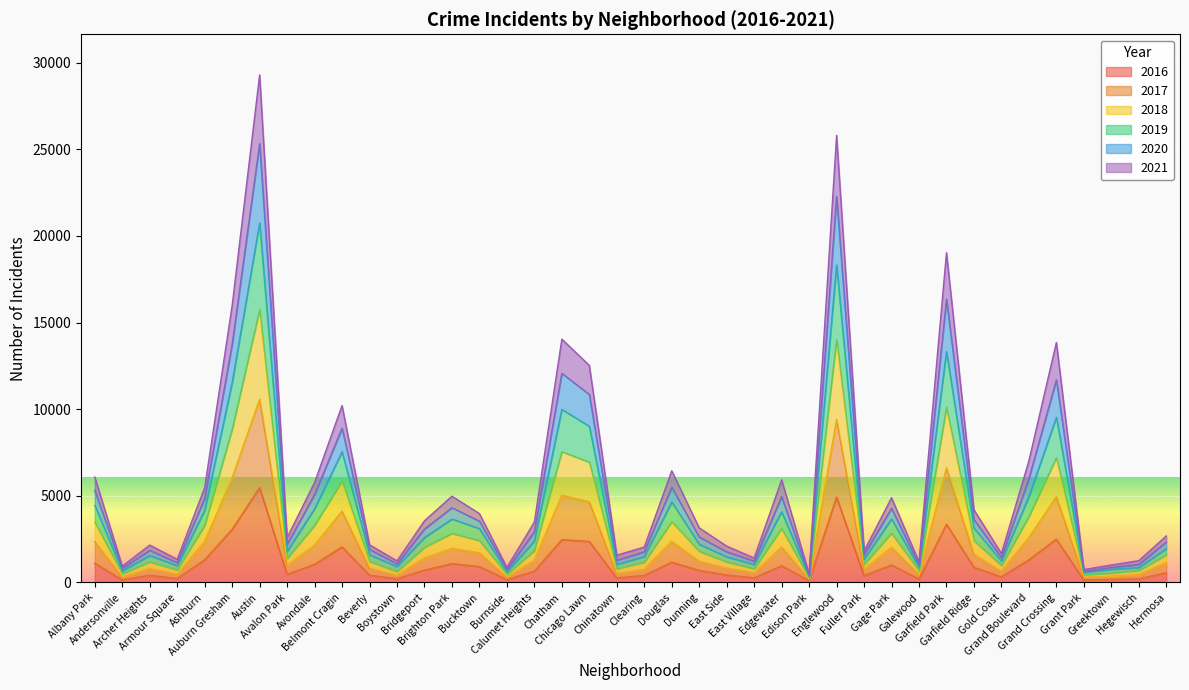

Reading left to right, list all the values displayed in this chart.

2017: Albany Park=2361	Andersonville=322	Archer Heights=810	Armour Square=478	Ashburn=2361	Auburn Gresham=6044	Austin=10576	Avalon Park=984	Avondale=2153	Belmont Cragin=4119	Beverly=825	Boystown=407	Bridgeport=1410	Brighton Park=1964	Bucktown=1712	Burnside=309	Calumet Heights=1273	Chatham=5034	Chicago Lawn=4660	Chinatown=515	Clearing=761	Douglas=2373	Dunning=1227	East Side=829	East Village=563	Edgewater=2047	Edison Park=190	Englewood=9411	Fuller Park=754	Gage Park=2026	Galewood=470	Garfield Park=6618	Garfield Ridge=1618	Gold Coast=634	Grand Boulevard=2594	Grand Crossing=4956	Grant Park=300	Greektown=356	Hegewisch=450	Hermosa=1147
2019: Albany Park=6083	Andersonville=941	Archer Heights=2158	Armour Square=1337	Ashburn=5470	Auburn Gresham=15981	Austin=29295	Avalon Park=2585	Avondale=5770	Belmont Cragin=10211	Beverly=2176	Boystown=1245	Bridgeport=3561	Brighton Park=4979	Bucktown=3976	Burnside=867	Calumet Heights=3485	Chatham=14045	Chicago Lawn=12527	Chinatown=1573	Clearing=2042	Douglas=6445	Dunning=3153	East Side=2096	East Village=1412	Edgewater=5925	Edison Park=478	Englewood=25800	Fuller Park=1811	Gage Park=4892	Galewood=1184	Garfield Park=19035	Garfield Ridge=4194	Gold Coast=1668	Grand Boulevard=7019	Grand Crossing=13854	Grant Park=743	Greektown=1008	Hegewisch=1259	Hermosa=2686
2021: Albany Park=5316	Andersonville=818	Archer Heights=1855	Armour Square=1144	Ashburn=4843	Auburn Gresham=13745	Austin=25324	Avalon Park=2190	Avondale=5078	Belmont Cragin=8899	Beverly=1911	Boystown=1072	Bridgeport=3087	Brighton Park=4314	Bucktown=3541	Burnside=737	Calumet Heights=2926	Chatham=12072	Chicago Lawn=10851	Chinatown=1280	Clearing=1768	Douglas=5501	Dunning=2623	East Side=1771	East Village=1232	Edgewater=4956	Edison Park=416	Englewood=22280	Fuller Park=1611	Gage Park=4278	Galewood=1014	Garfield Park=16346	Garfield Ridge=3629	Gold Coast=1435	Grand Boulevard=6004	Grand Crossing=11692	Grant Park=639	Greektown=868	Hegewisch=1042	Hermosa=2336
2018: Albany Park=4446	Andersonville=671	Archer Heights=1552	Armour Square=975	Ashburn=4157	Auburn Gresham=11532	Austin=20746	Avalon Park=1790	Avondale=4252	Belmont Cragin=7542	Beverly=1596	Boystown=918	Bridgeport=2594	Brighton Park=3660	Bucktown=3110	Burnside=611	Calumet Heights=2388	Chatham=9988	Chicago Lawn=9017	Chinatown=1041	Clearing=1492	Douglas=4644	Dunning=2205	East Side=1480	East Village=1041	Edgewater=4083	Edison Park=341	Englewood=18328	Fuller Park=1352	Gage Park=3667	Galewood=860	Garfield Park=13328	Garfield Ridge=3135	Gold Coast=1237	Grand Boulevard=4952	Grand Crossing=9534	Grant Park=579	Greektown=761	Hegewisch=861	Hermosa=1954
2020: Albany Park=3478	Andersonville=505	Archer Heights=1184	Armour Square=726	Ashburn=3285	Auburn Gresham=8831	Austin=15738	Avalon Park=1385	Avondale=3295	Belmont Cragin=5855	Beverly=1211	Boystown=631	Bridgeport=2026	Brighton Park=2833	Bucktown=2416	Burnside=469	Calumet Heights=1827	Chatham=7547	Chicago Lawn=6941	Chinatown=788	Clearing=1170	Douglas=3504	Dunning=1798	East Side=1183	East Village=793	Edgewater=3111	Edison Park=265	Englewood=14018	Fuller Park=1043	Gage Park=2842	Galewood=671	Garfield Park=10102	Garfield Ridge=2407	Gold Coast=976	Grand Boulevard=3799	Grand Crossing=7206	Grant Park=441	Greektown=541	Hegewisch=690	Hermosa=1589
2016: Albany Park=1110	Andersonville=151	Archer Heights=419	Armour Square=227	Ashburn=1308	Auburn Gresham=3071	Austin=5481	Avalon Park=475	Avondale=1046	Belmont Cragin=2053	Beverly=421	Boystown=219	Bridgeport=713	Brighton Park=1086	Bucktown=917	Burnside=164	Calumet Heights=653	Chatham=2468	Chicago Lawn=2372	Chinatown=262	Clearing=401	Douglas=1173	Dunning=696	East Side=432	East Village=267	Edgewater=965	Edison Park=103	Englewood=4939	Fuller Park=389	Gage Park=1007	Galewood=205	Garfield Park=3361	Garfield Ridge=876	Gold Coast=323	Grand Boulevard=1313	Grand Crossing=2500	Grant Park=146	Greektown=180	Hegewisch=204	Hermosa=559